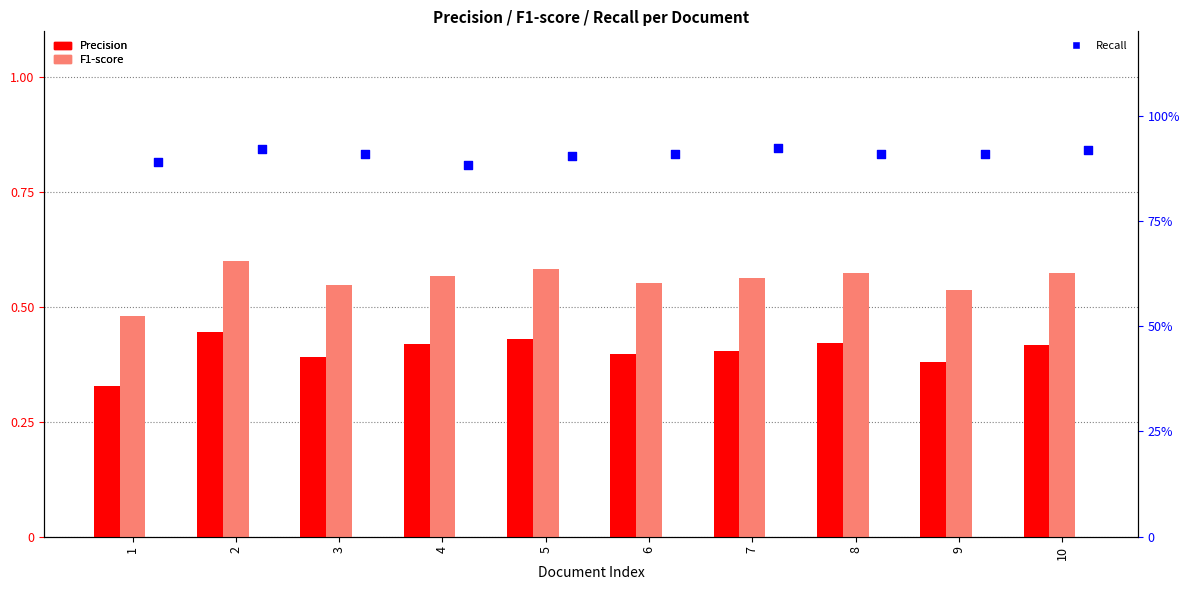

Which series has the widest spread of Y values?

F1-score